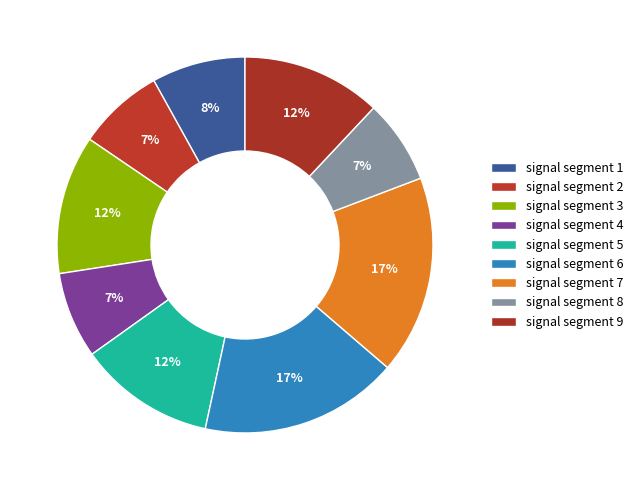

Rank the categories by value from lowest to highest.

signal segment 8, signal segment 4, signal segment 2, signal segment 1, signal segment 5, signal segment 3, signal segment 9, signal segment 6, signal segment 7